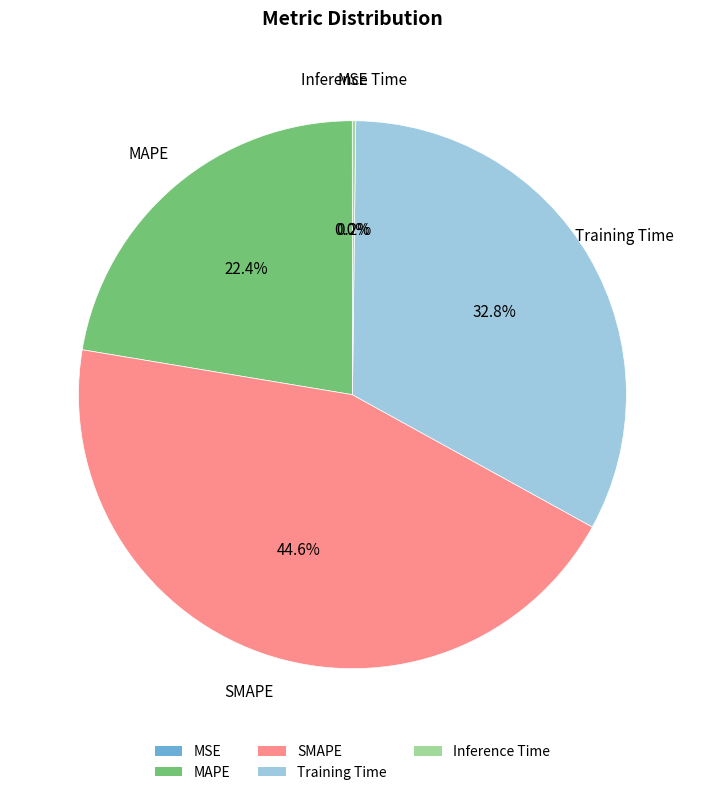

Do Training Time and MAPE together represent more than half of the pie?

Yes